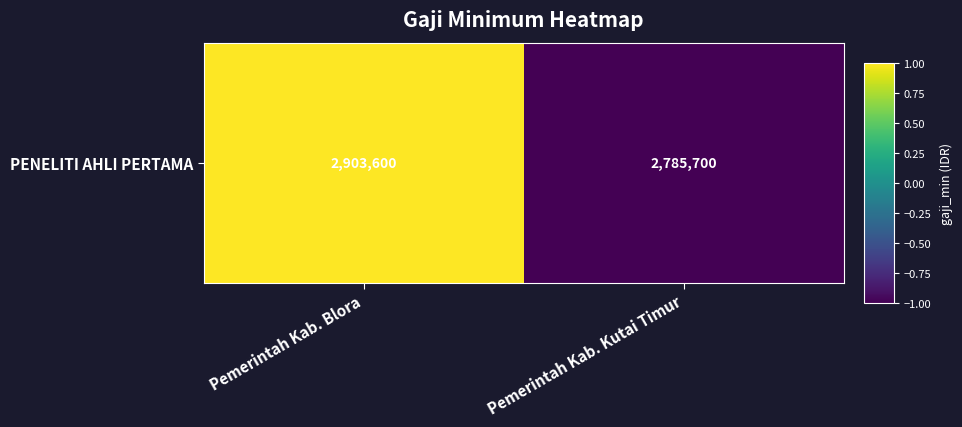

Reading right to left, extract all data points from this chart.

Pemerintah Kab. Kutai Timur=-1	Pemerintah Kab. Blora=1